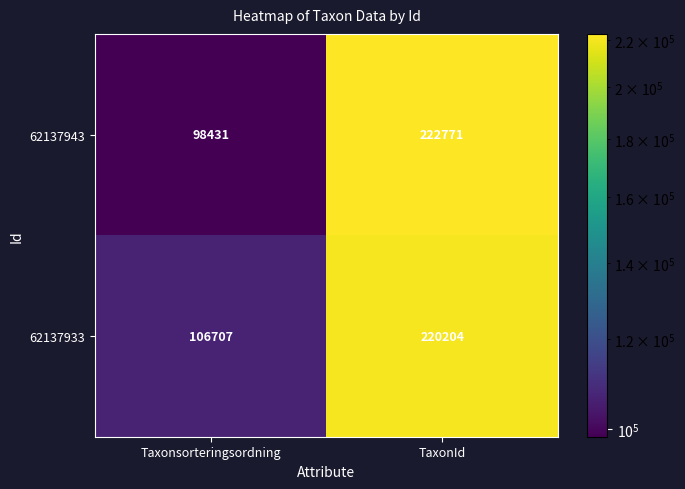

What is the difference between the 62137943 values at Taxonsorteringsordning and TaxonId?

124340